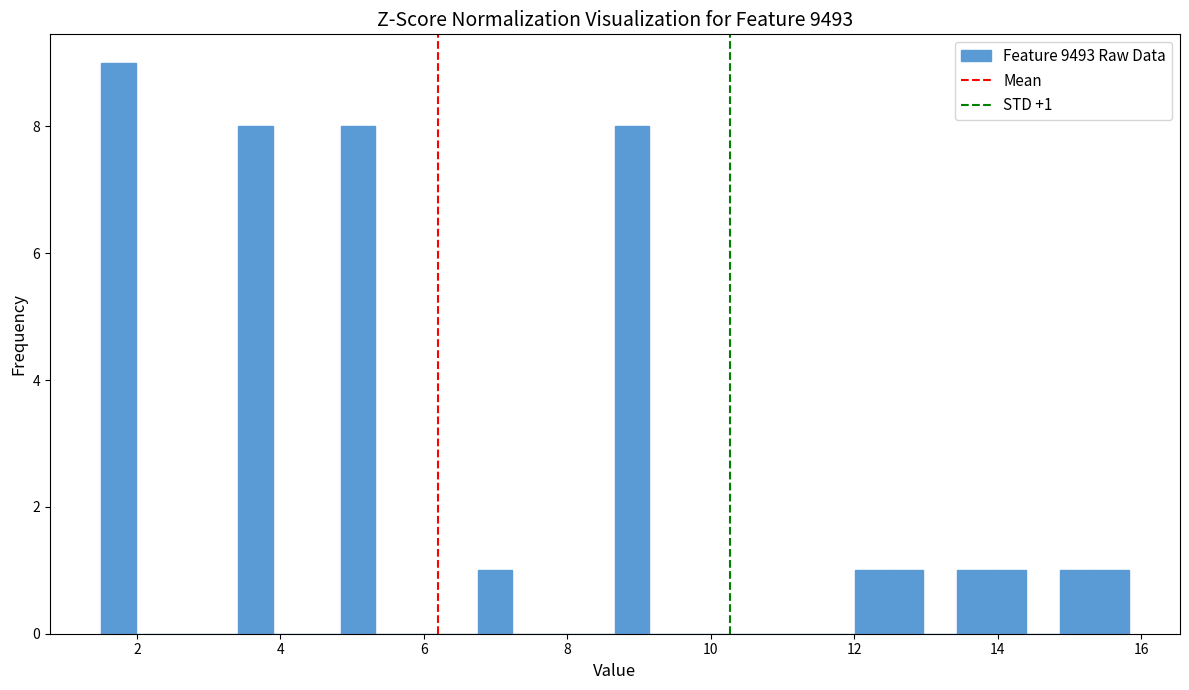

Around what value on the x-axis is the tallest bar? Give the approximate position of its centre, as read against the axis.

1.8